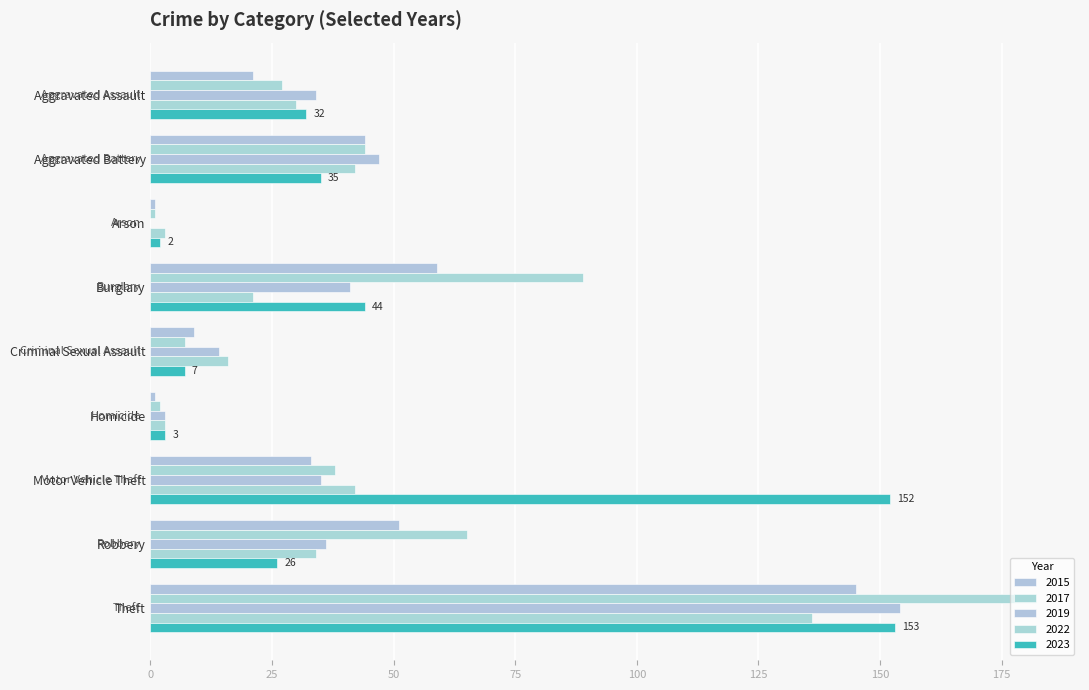

At Aggravated Battery, list the series in order from largest to smallest.

2019, 2015, 2017, 2022, 2023